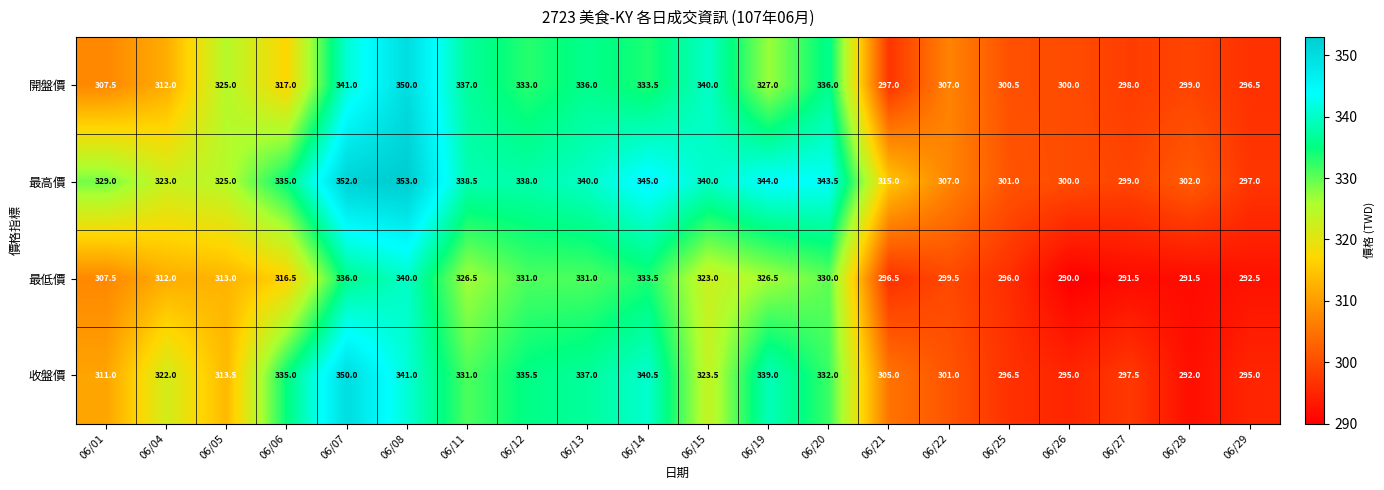

Rank the series at 06/11 from lowest to highest value.

最低價, 收盤價, 開盤價, 最高價